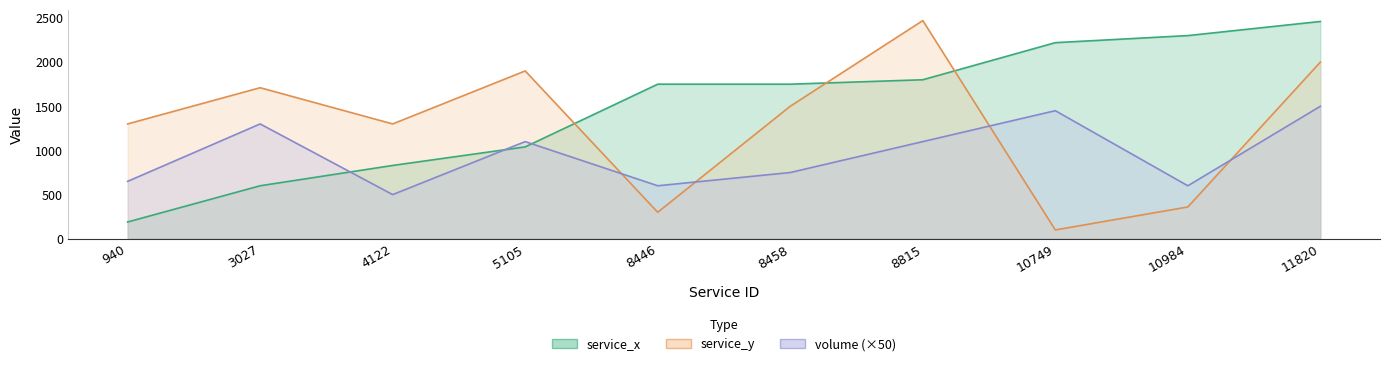

Rank the series by their maximum value, from lowest to highest.

volume, service_x, service_y